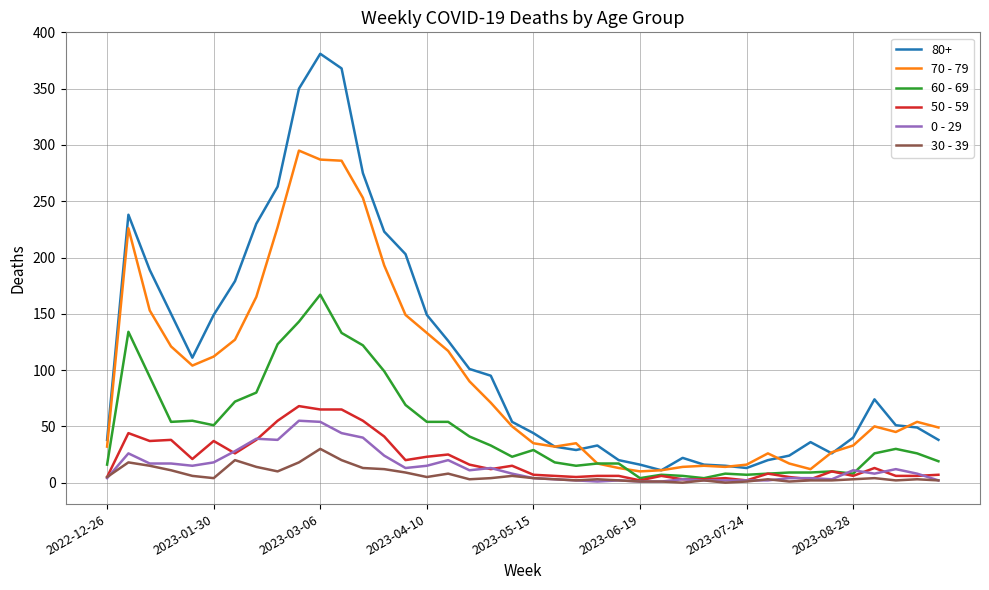

Which series has the largest range (max minus min)?

80+